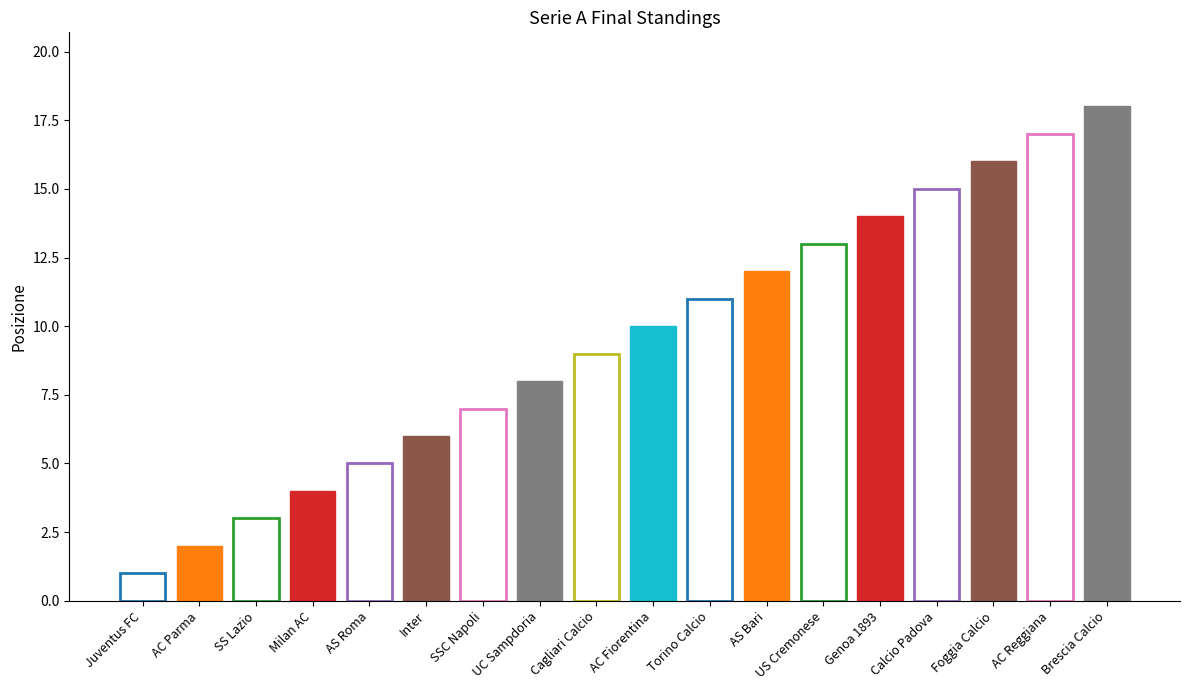

What is the value of the 4th bar from the left?

4